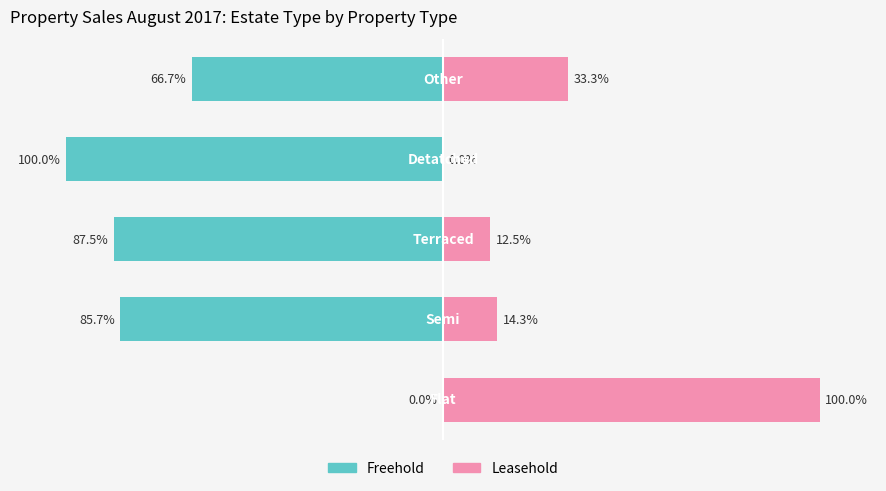

How many bars are there in each group?

2